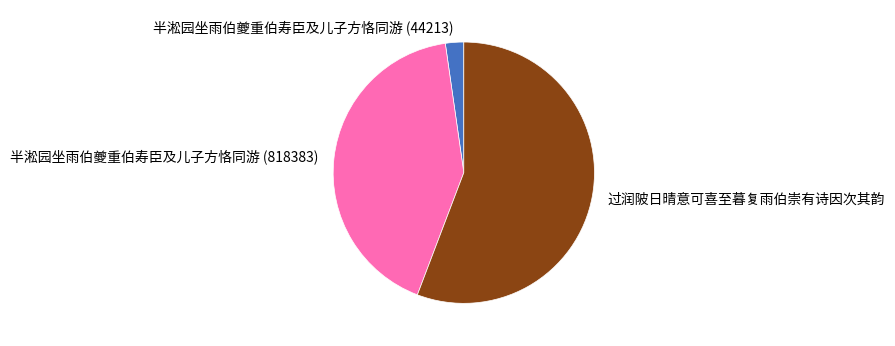

Does any single category account for the majority?

Yes